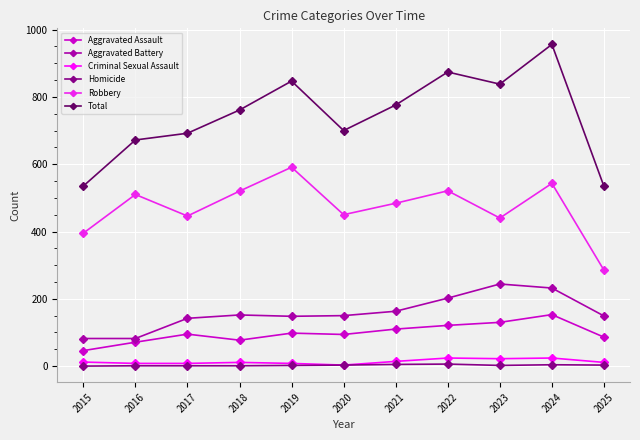

What is the difference between the Aggravated Battery values at 2017 and 2020?

8